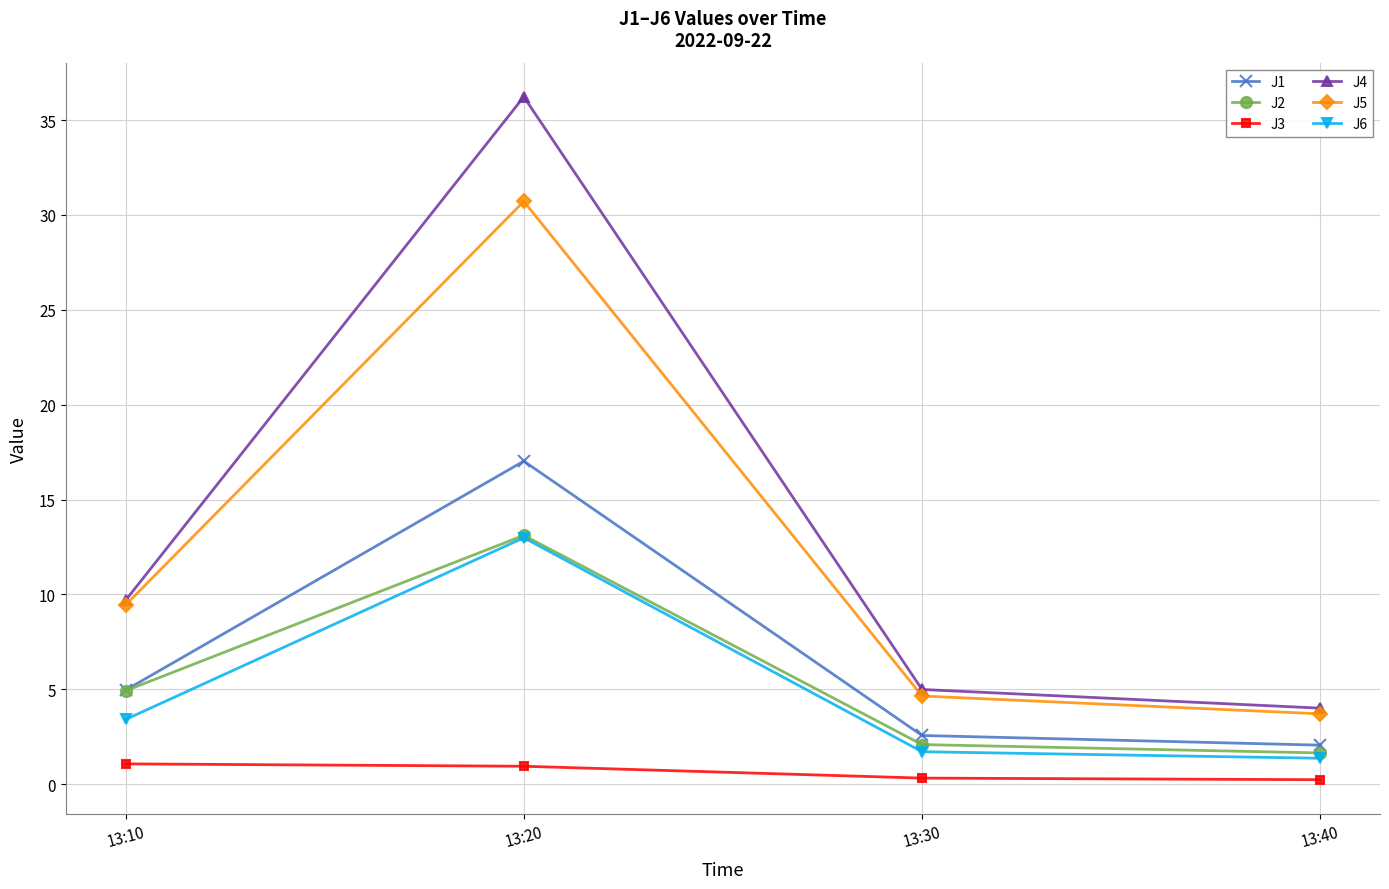

True or false: J1 and J4 intersect in this chart.

False